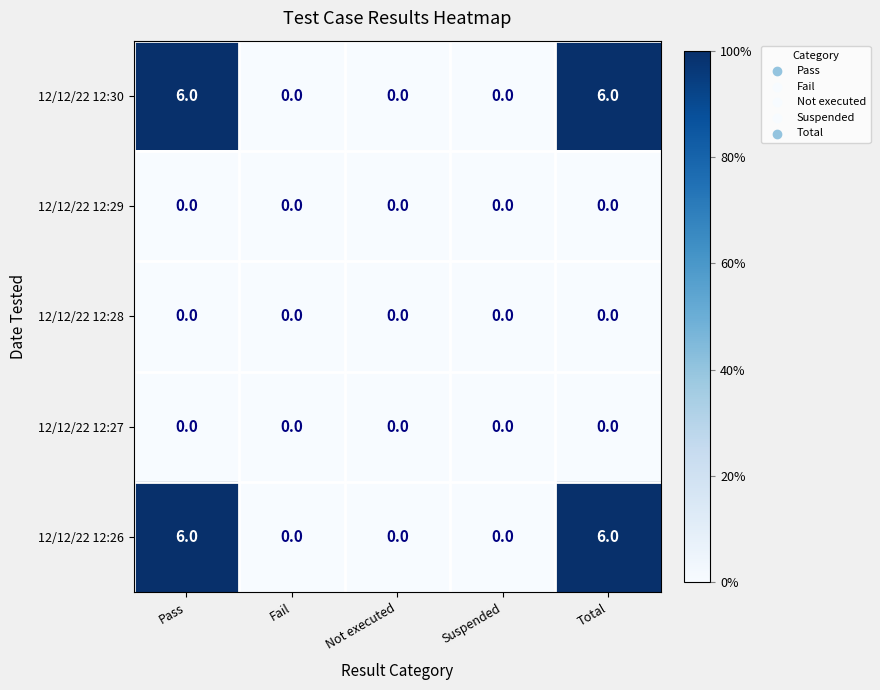

What is the maximum value shown in the chart?

6